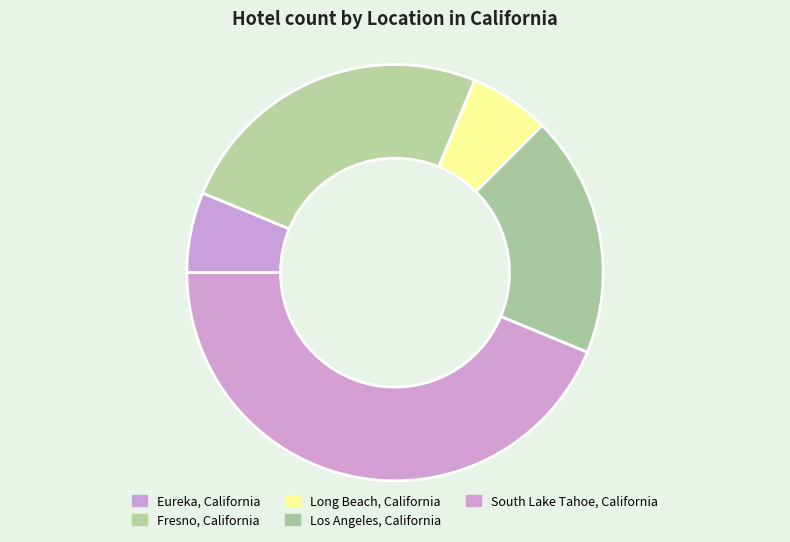

How many segments does this pie chart have?

5